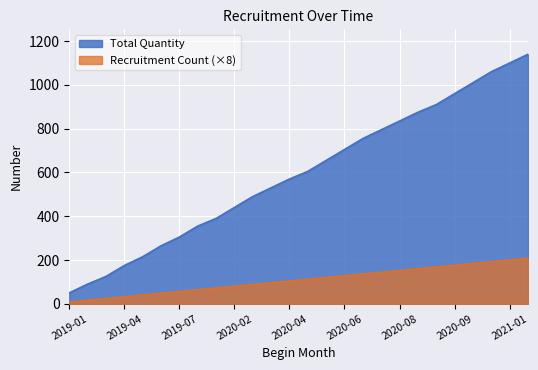

The value of Total Quantity at 2020-09 is 329. True or false?

False